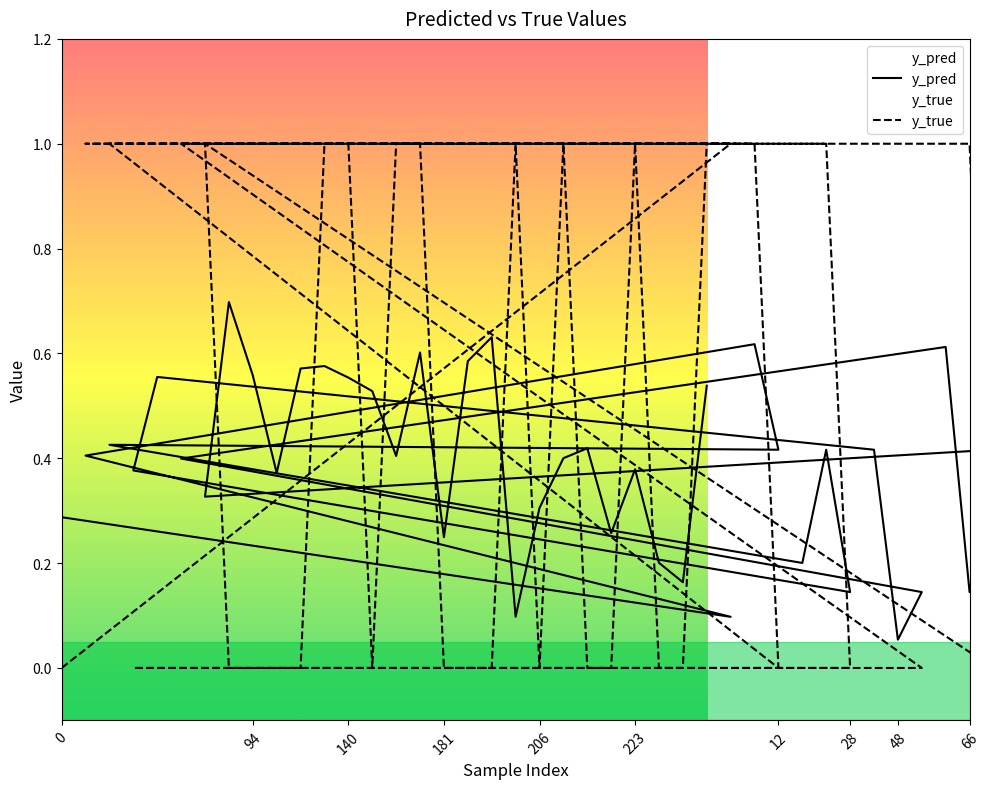

What is the label of the 28th point from the right?

140